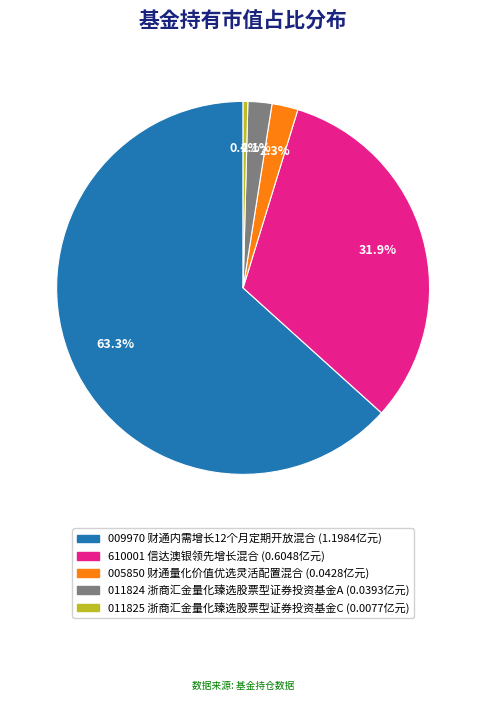

Does any single category account for the majority?

Yes